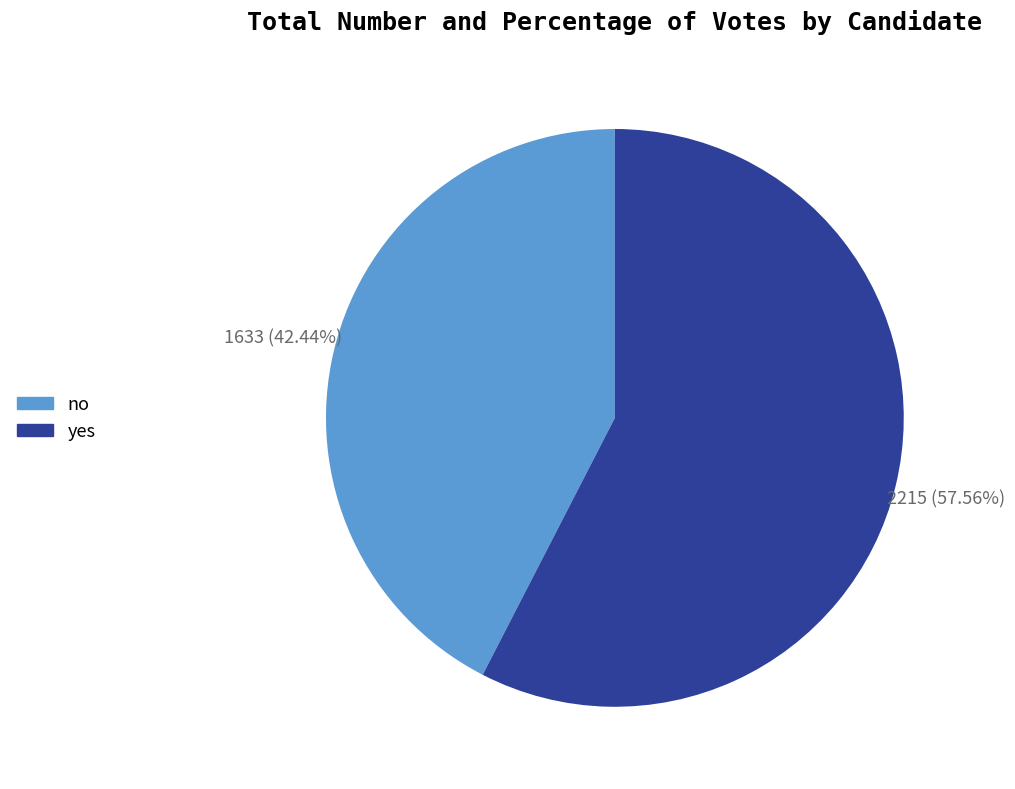

Between yes and no, which is larger?

yes